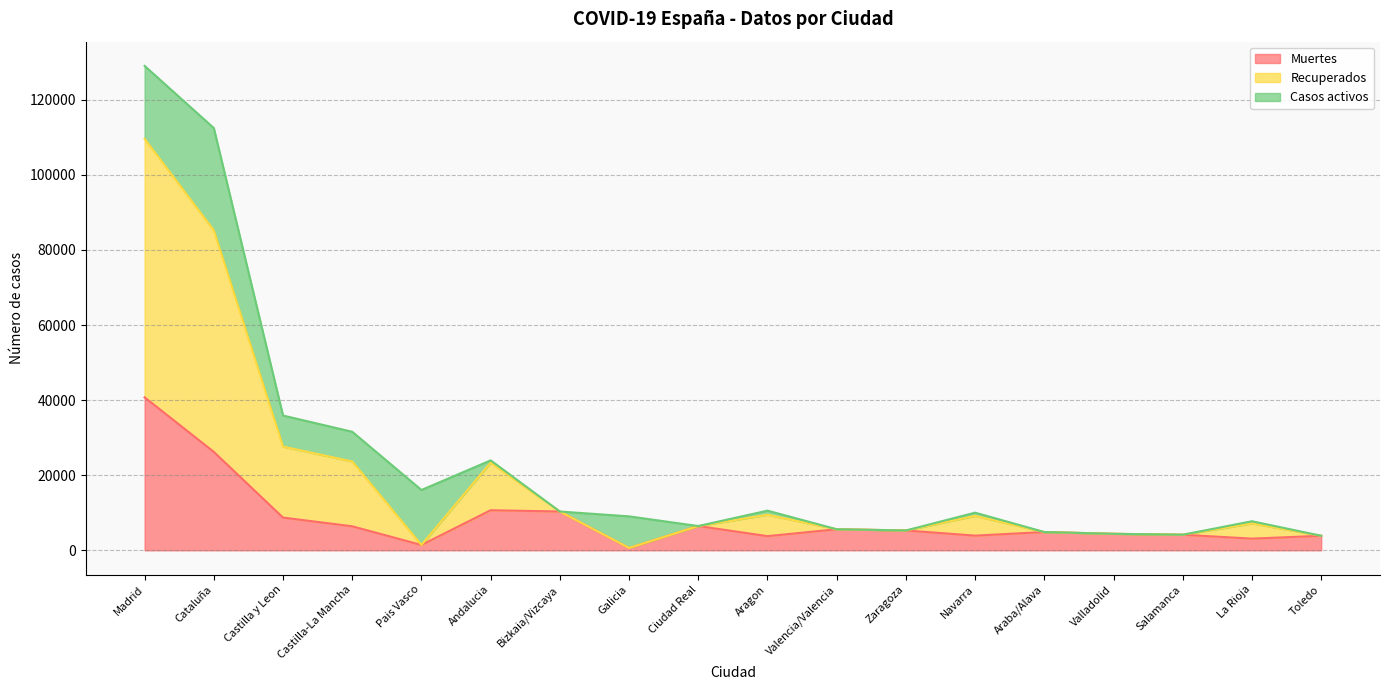

At which label does Muertes reach its peak?

Madrid